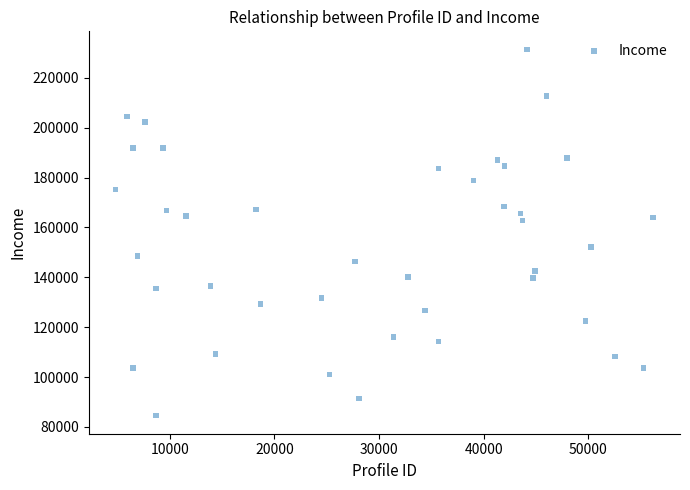

What is the range of Y values (max minus min)?

146694